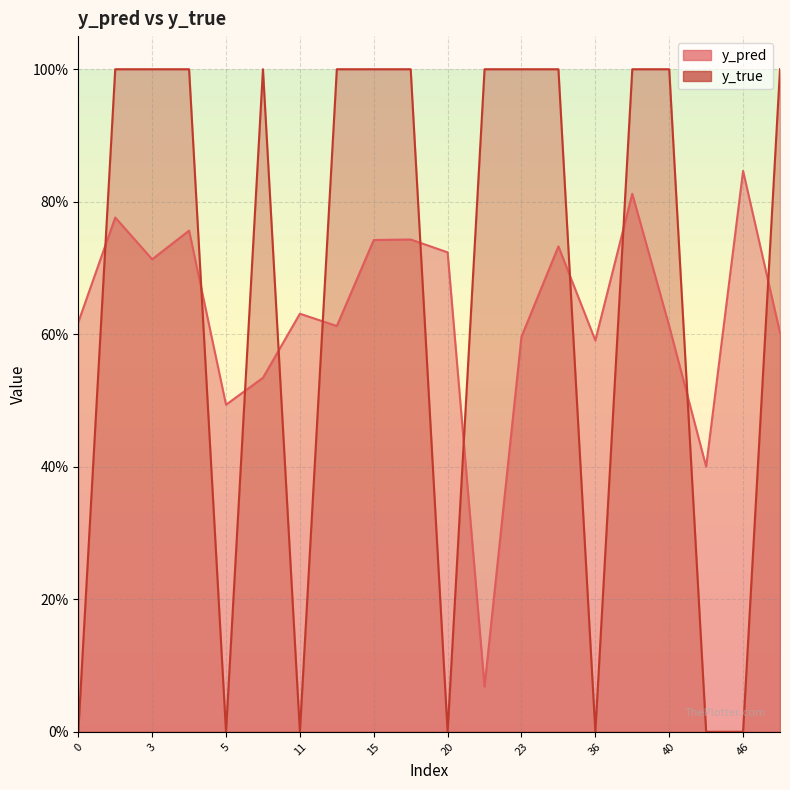

What is the total value across all series at 36?

0.6